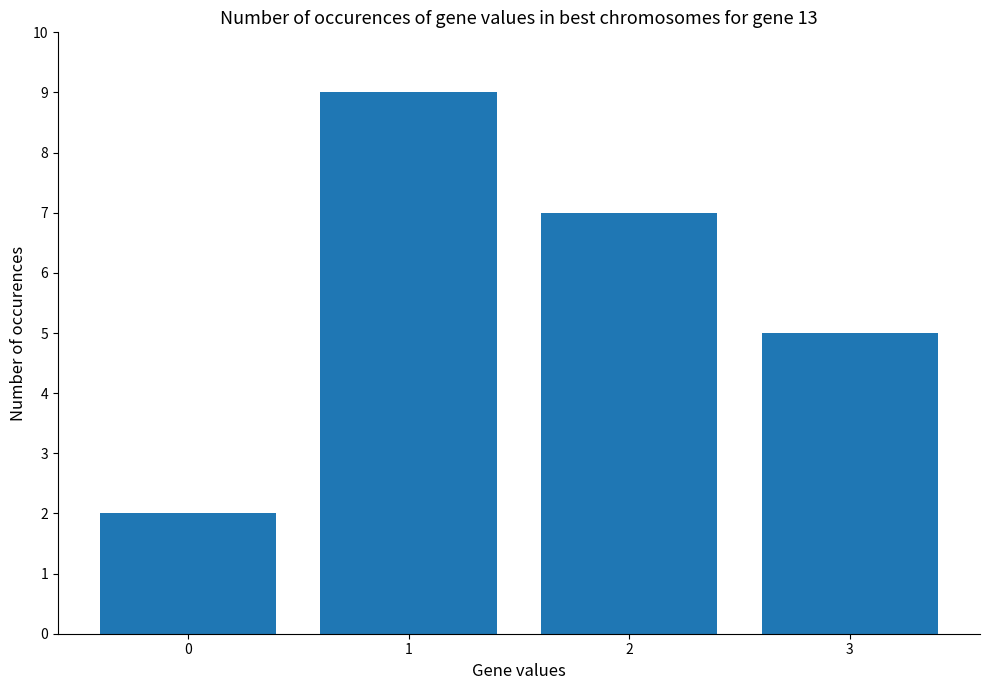

Which has a higher value, 3 or 2?

2